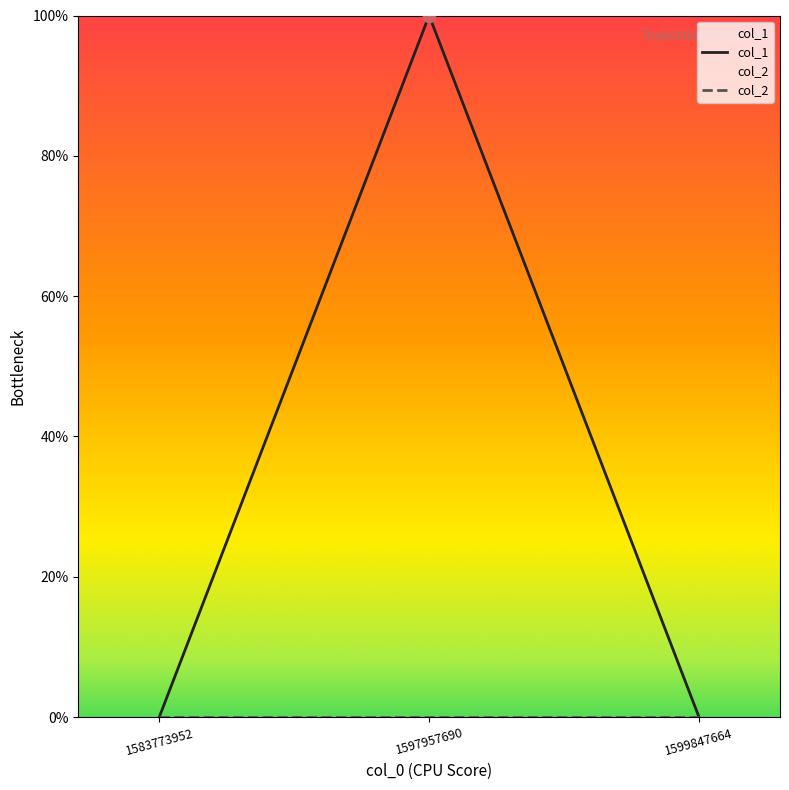

Which has a higher value, 1583773952 or 1597957690?

1597957690